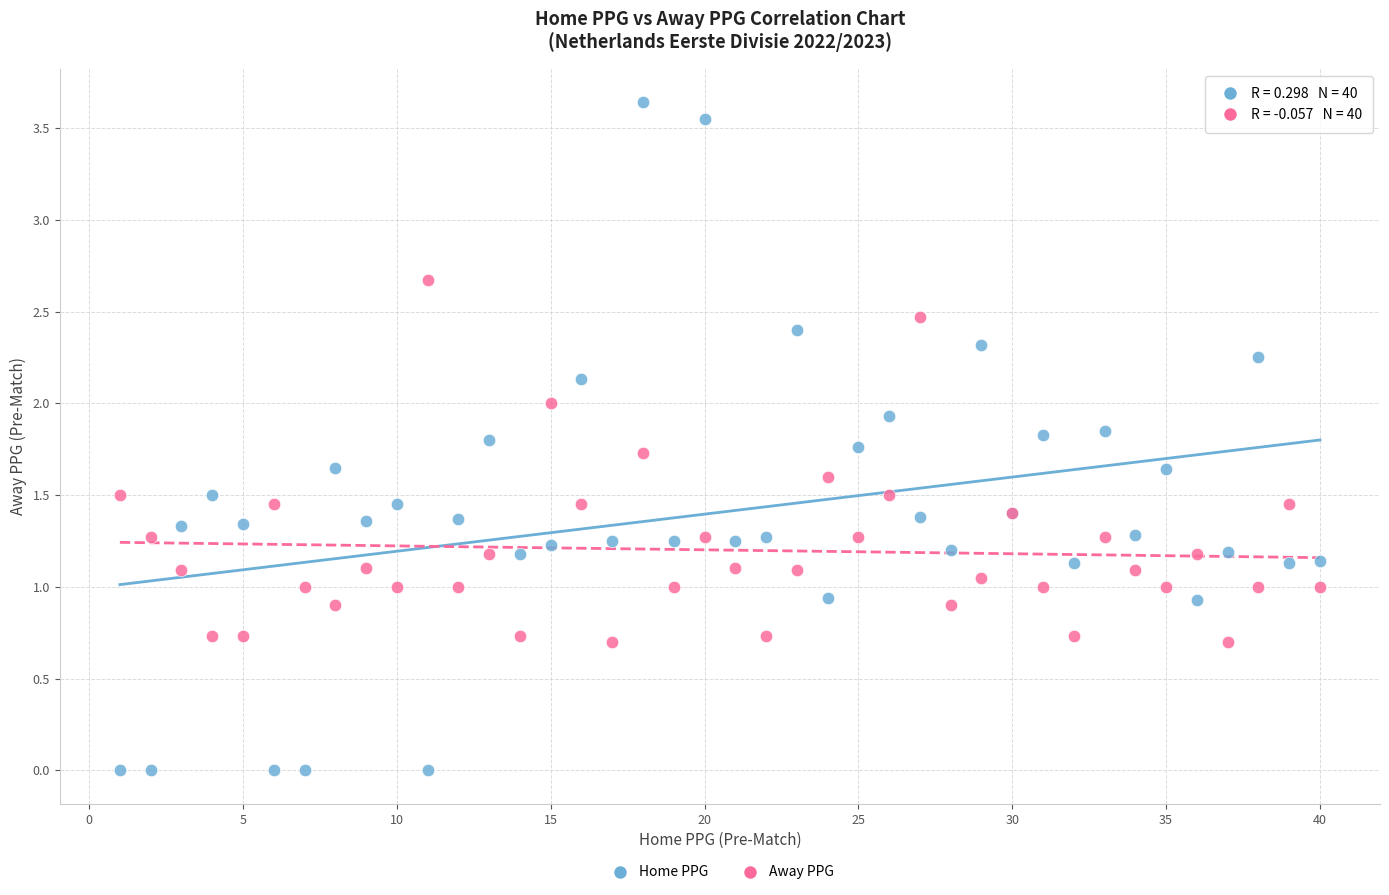

Which series contains the lowest Y value?

Home PPG